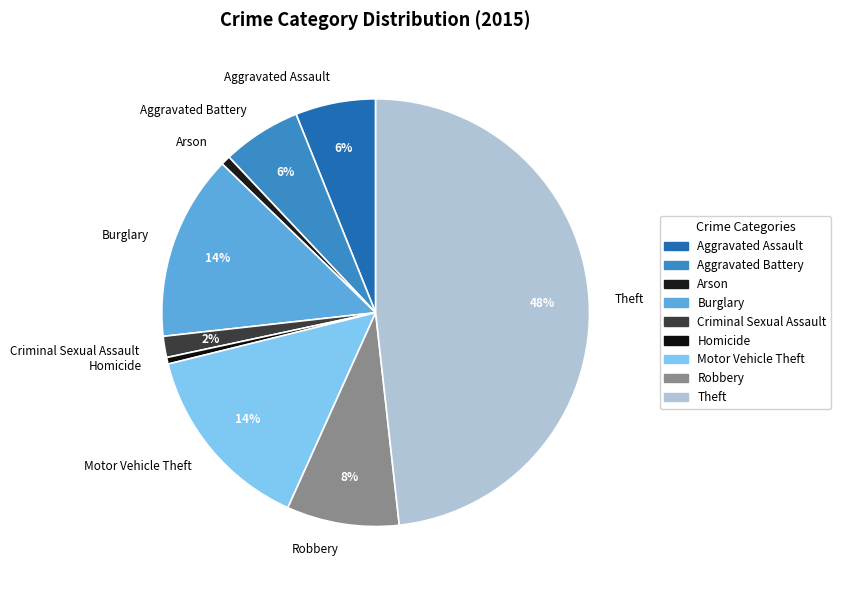

Count the number of slices in the pie.

9